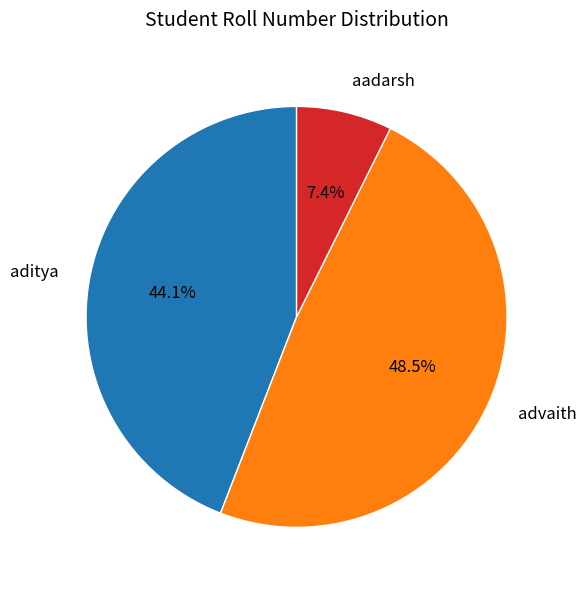

Which slice is the smallest?

aadarsh